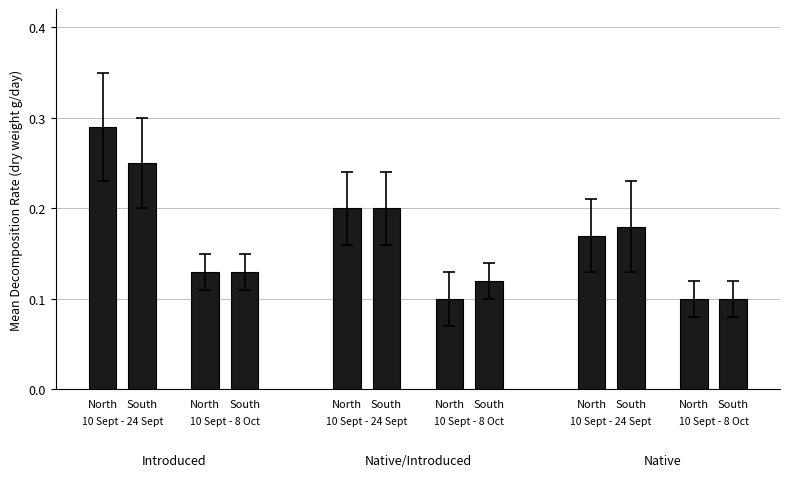

Count the values in the range 0 to 1.

12